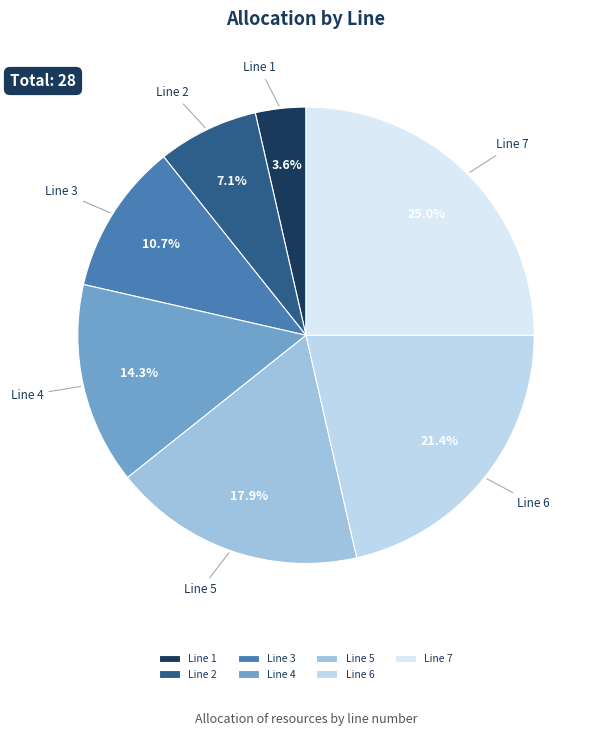

To the nearest percent, what is the average slice percentage?

14%